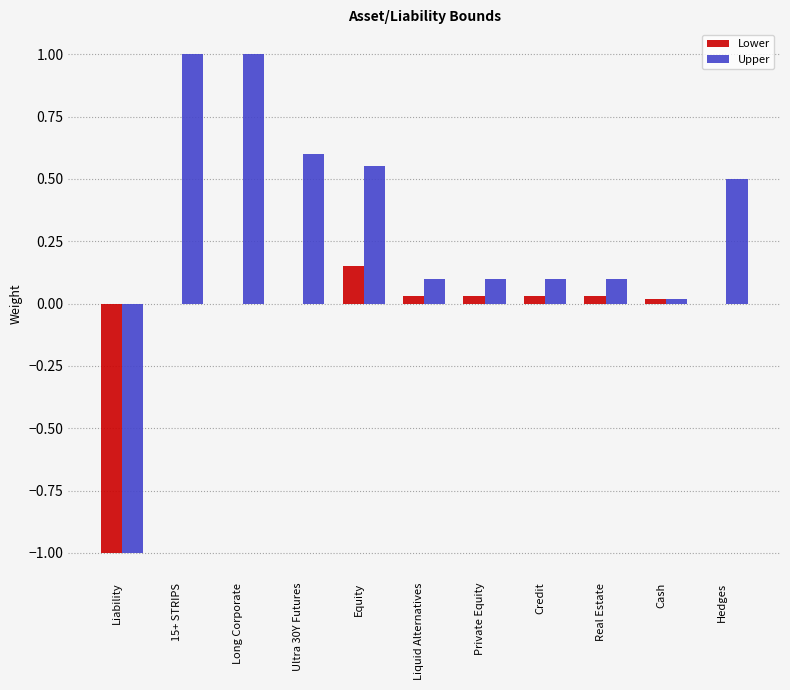

What is the sum of all Lower values?

-0.7